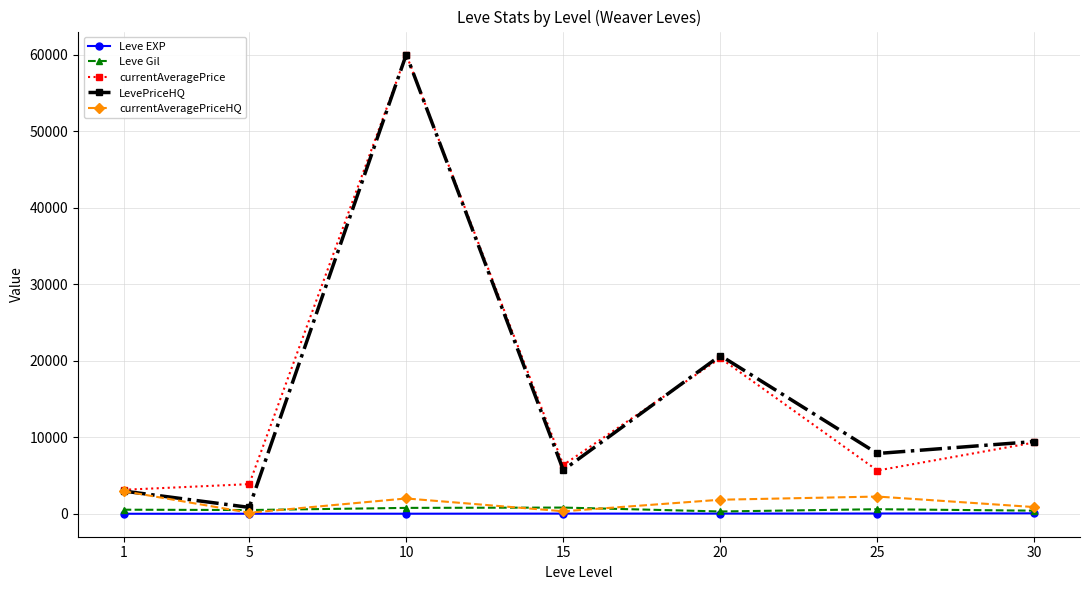

True or false: currentAveragePrice and LevePriceHQ cross at least once.

True